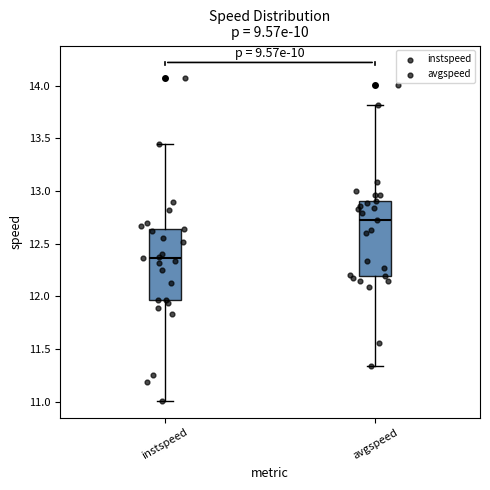

Reading left to right, transcribe this box plot: for each box, give where its median line is, the range the box spans, and where its two whiskers end, as read against the y-axis. The values are not printed on the chart, so give them approximately, as read against the axis.

instspeed: median 12.35, box 11.95 to 12.65, whiskers 11.00 to 13.45
avgspeed: median 12.70, box 12.20 to 12.90, whiskers 11.35 to 13.80